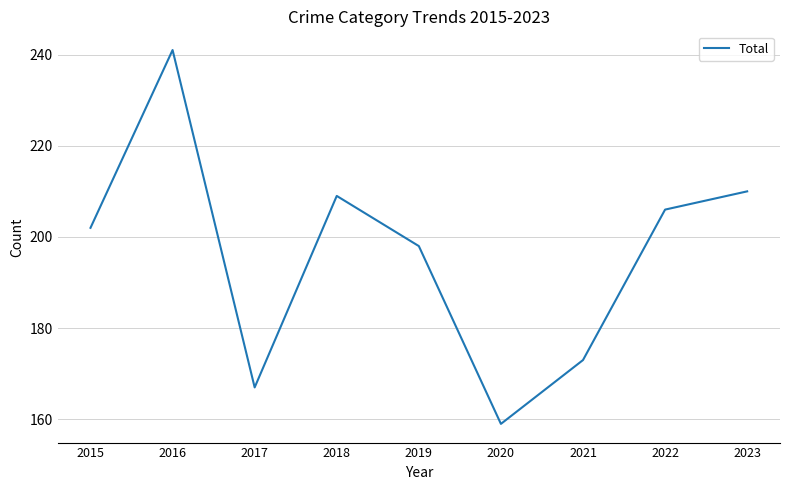

At which category does the data reach its first local valley?

2017